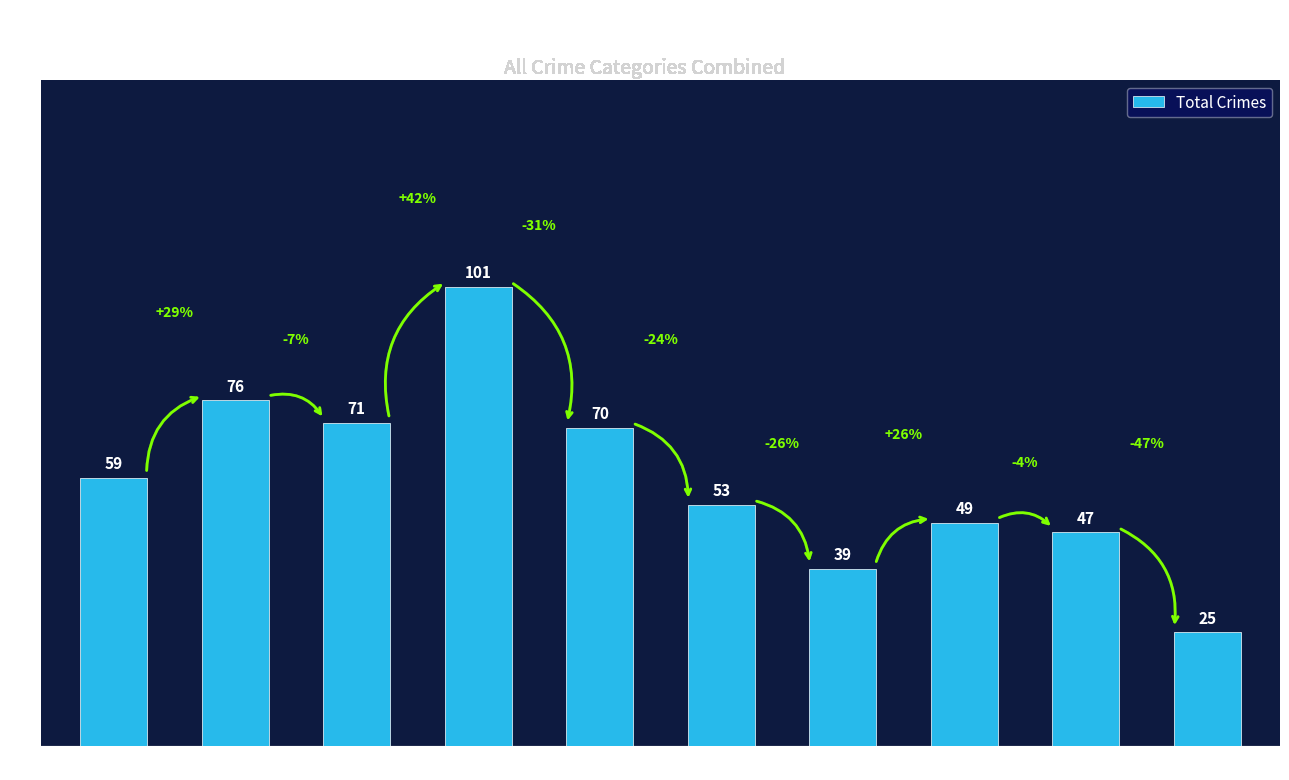

True or false: the data shows 59 at 2015.

True